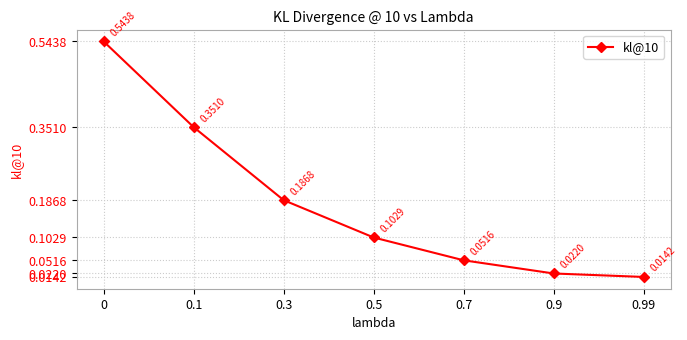

Is it true that the value at 0.3 is 0.1?

False